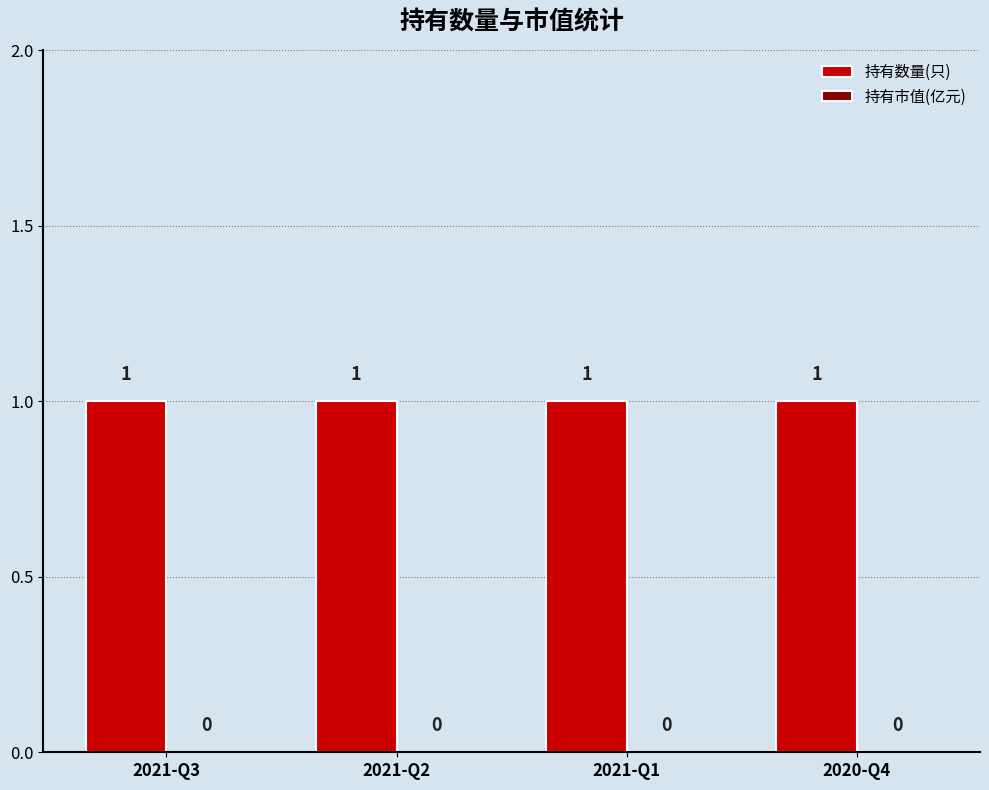

Between 2020-Q4 and 2021-Q1, which is larger?

2020-Q4